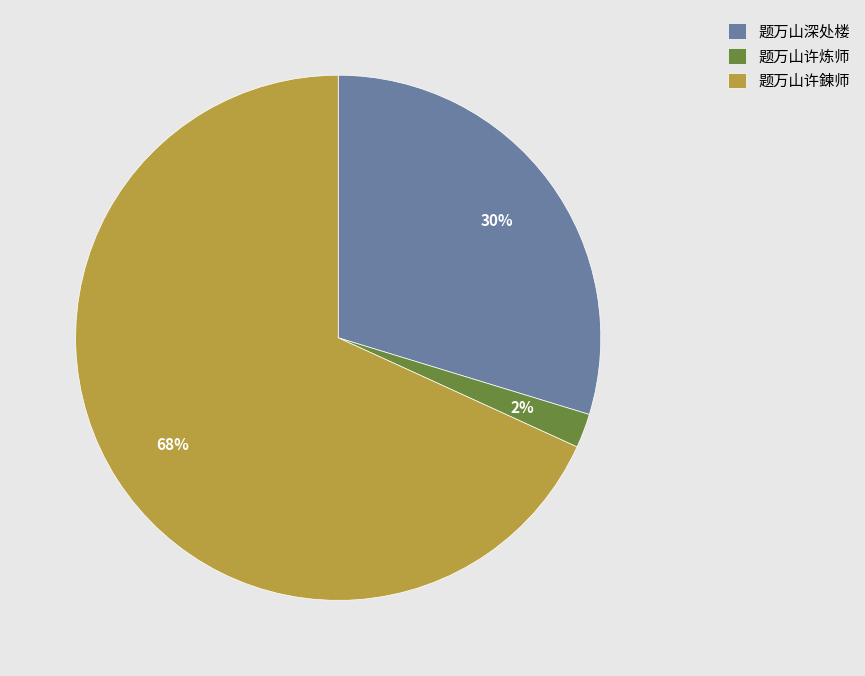

Which has a higher value, 题万山许炼师 or 题万山深处楼?

题万山深处楼